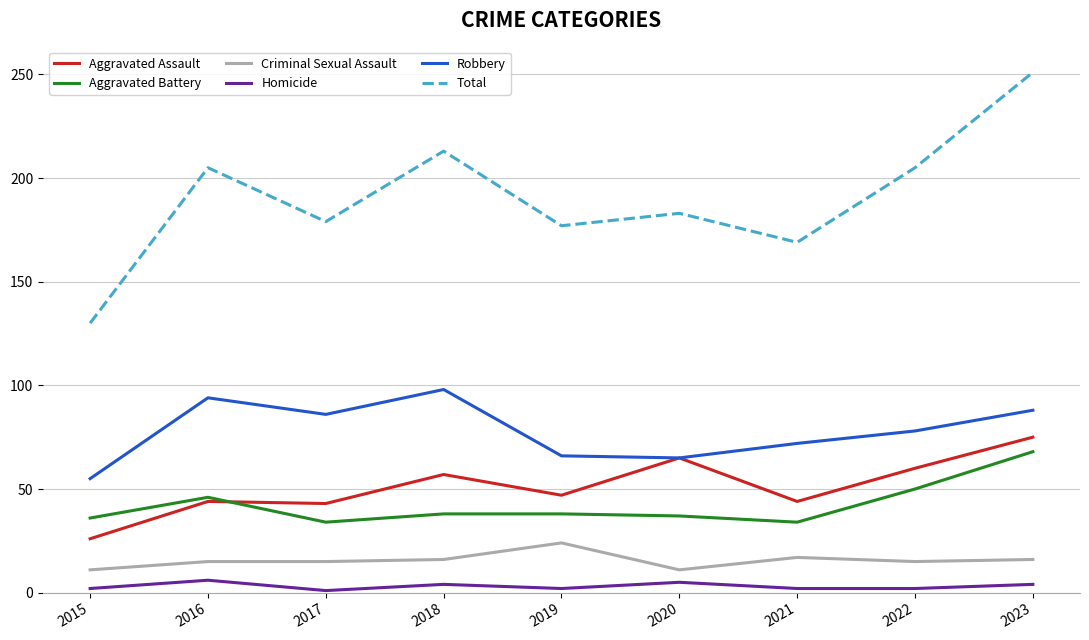

True or false: Total and Aggravated Assault cross at least once.

False